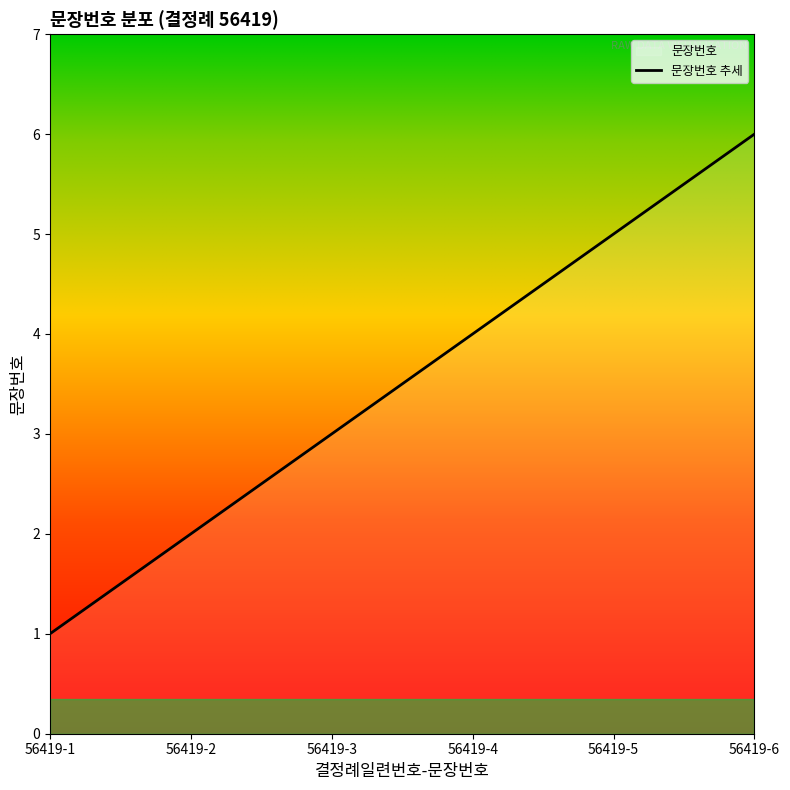

What is the change in value from 56419-2 to 56419-4?

+2